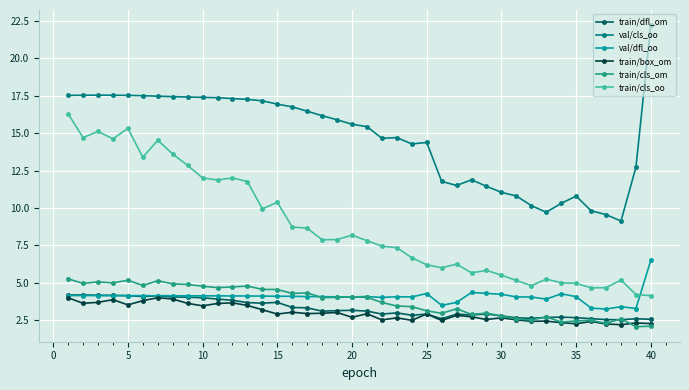

In train/box_om, how many points are lower than both neighbors (excluding endpoints)?

13